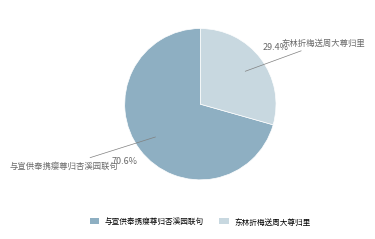

To the nearest percent, what is the average slice percentage?

50%